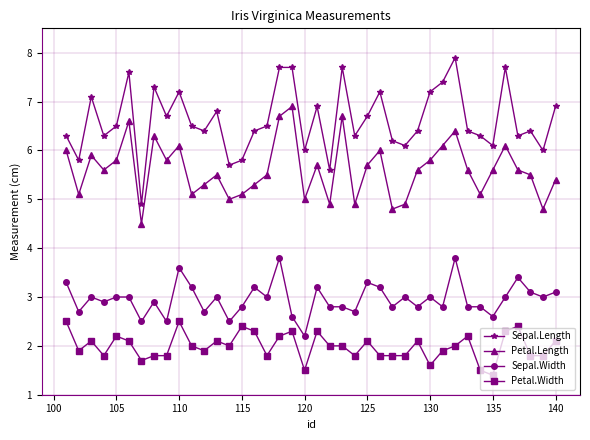

What are all the series names shown in the legend?

Sepal.Length, Petal.Length, Sepal.Width, Petal.Width